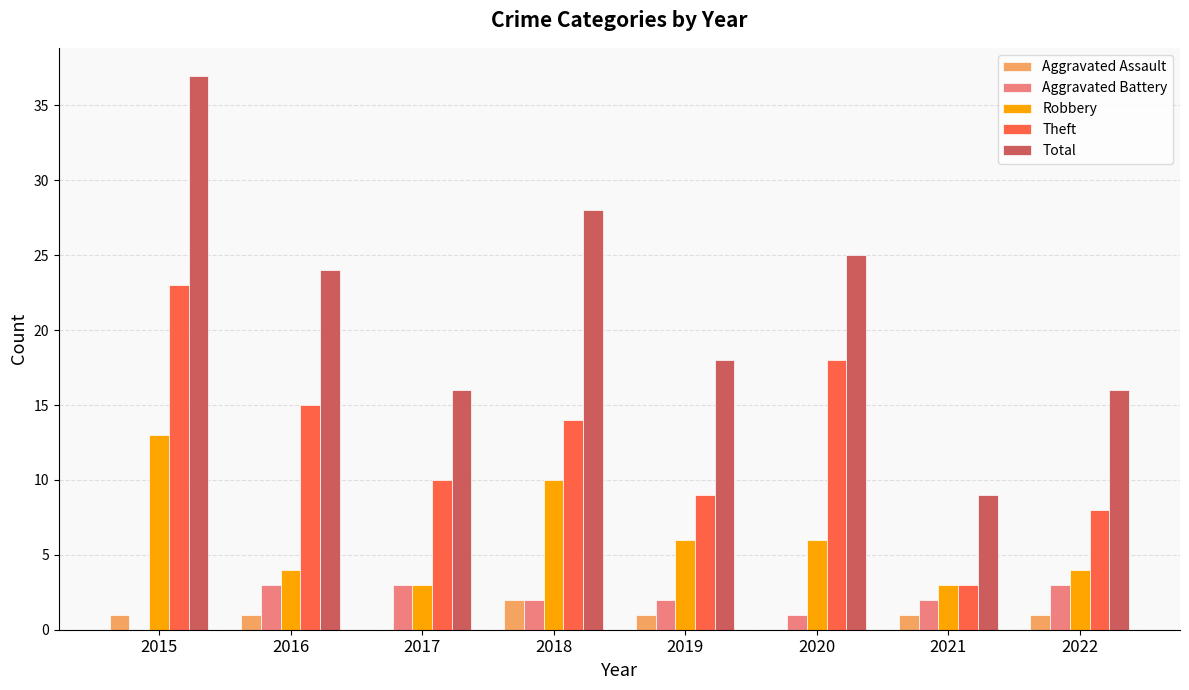

The value of Aggravated Battery at 2021 is 2. True or false?

True